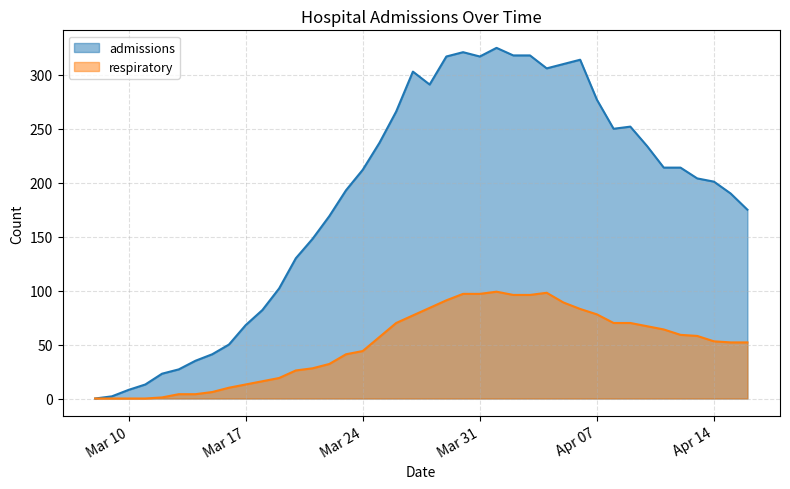

At which category does the chart reach its minimum across all series?

2020-03-08